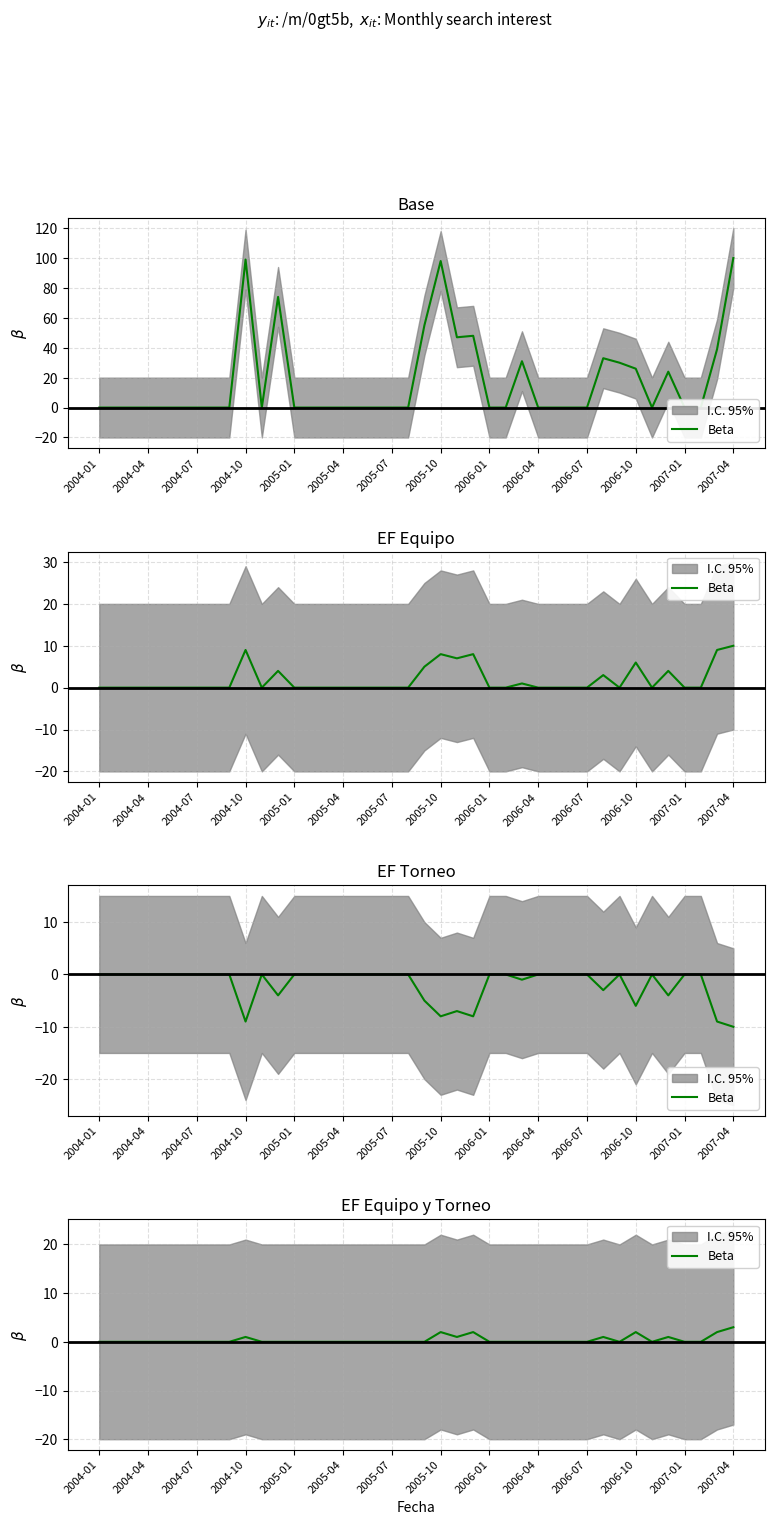

How many categories are shown in the chart?

40